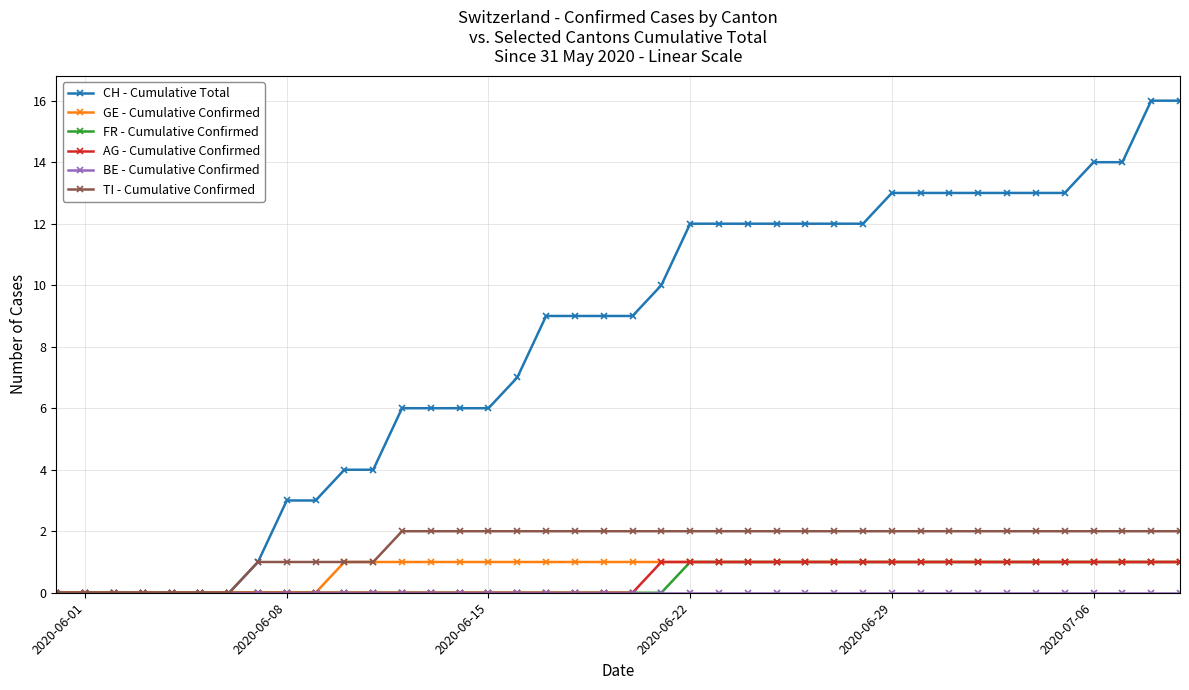

Which series has the largest range (max minus min)?

CH - Cumulative Total